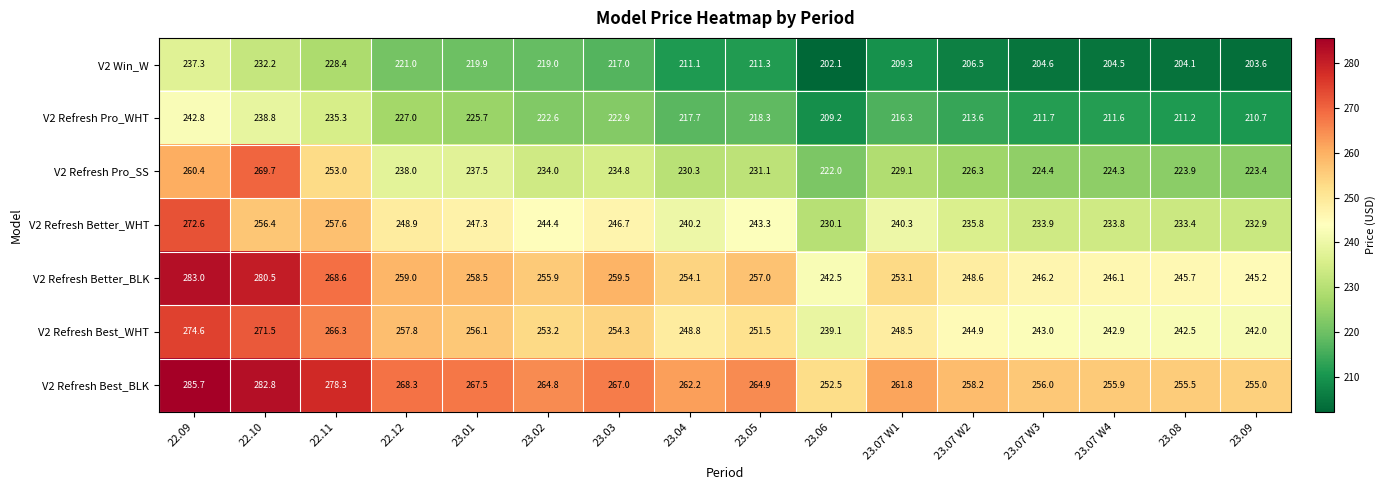

The V2 Refresh Best_WHT series shows 239.1 at 23.06. True or false?

True